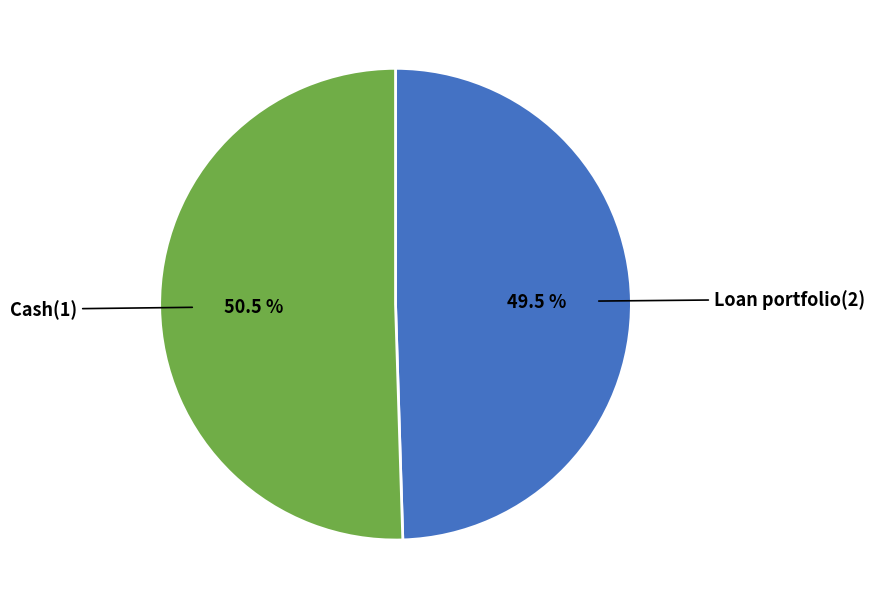

Which slice represents more than half of the pie?

Cash(1)